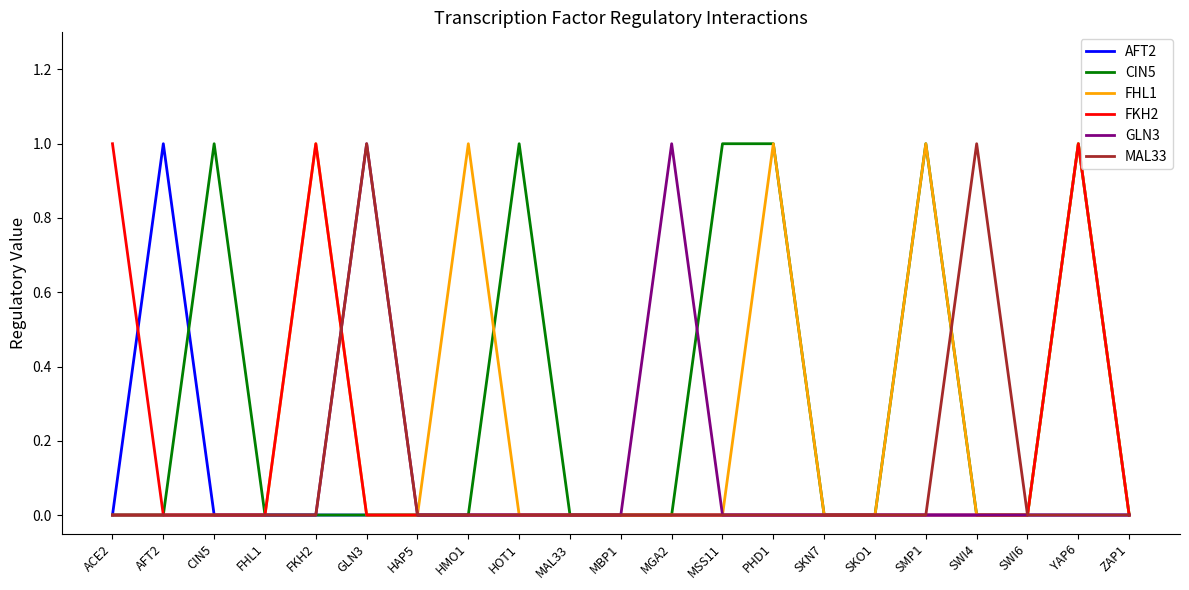

Does the chart display data point markers on the line(s)?

No